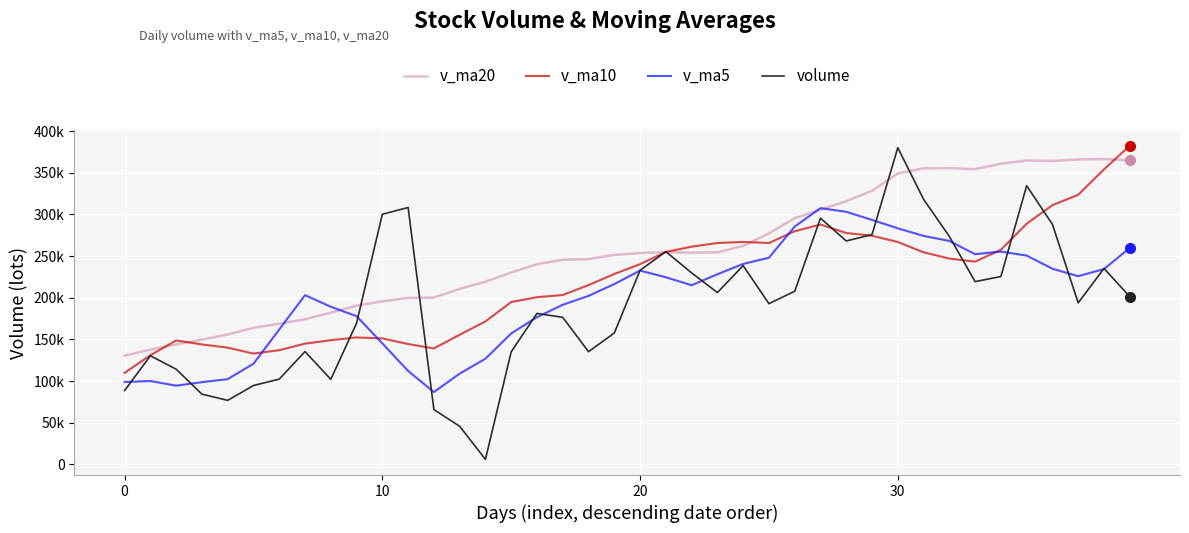

What are all the series names shown in the legend?

v_ma20, v_ma10, v_ma5, volume